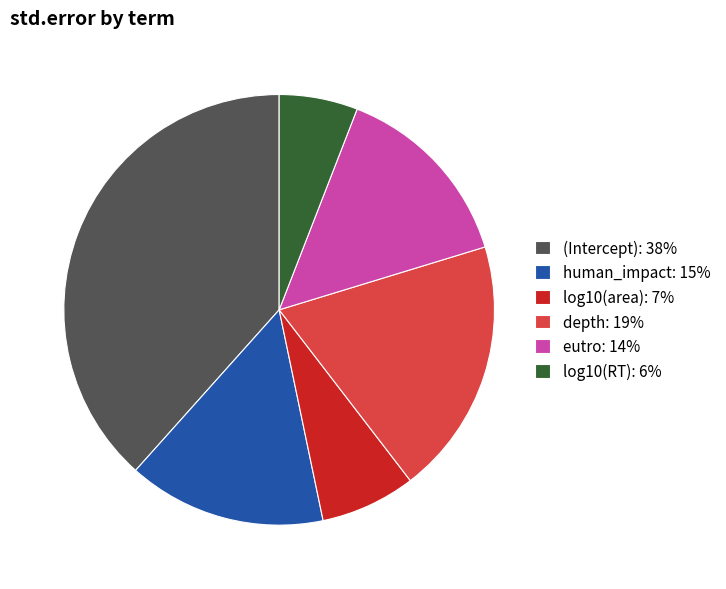

How many slices are in this pie chart?

6